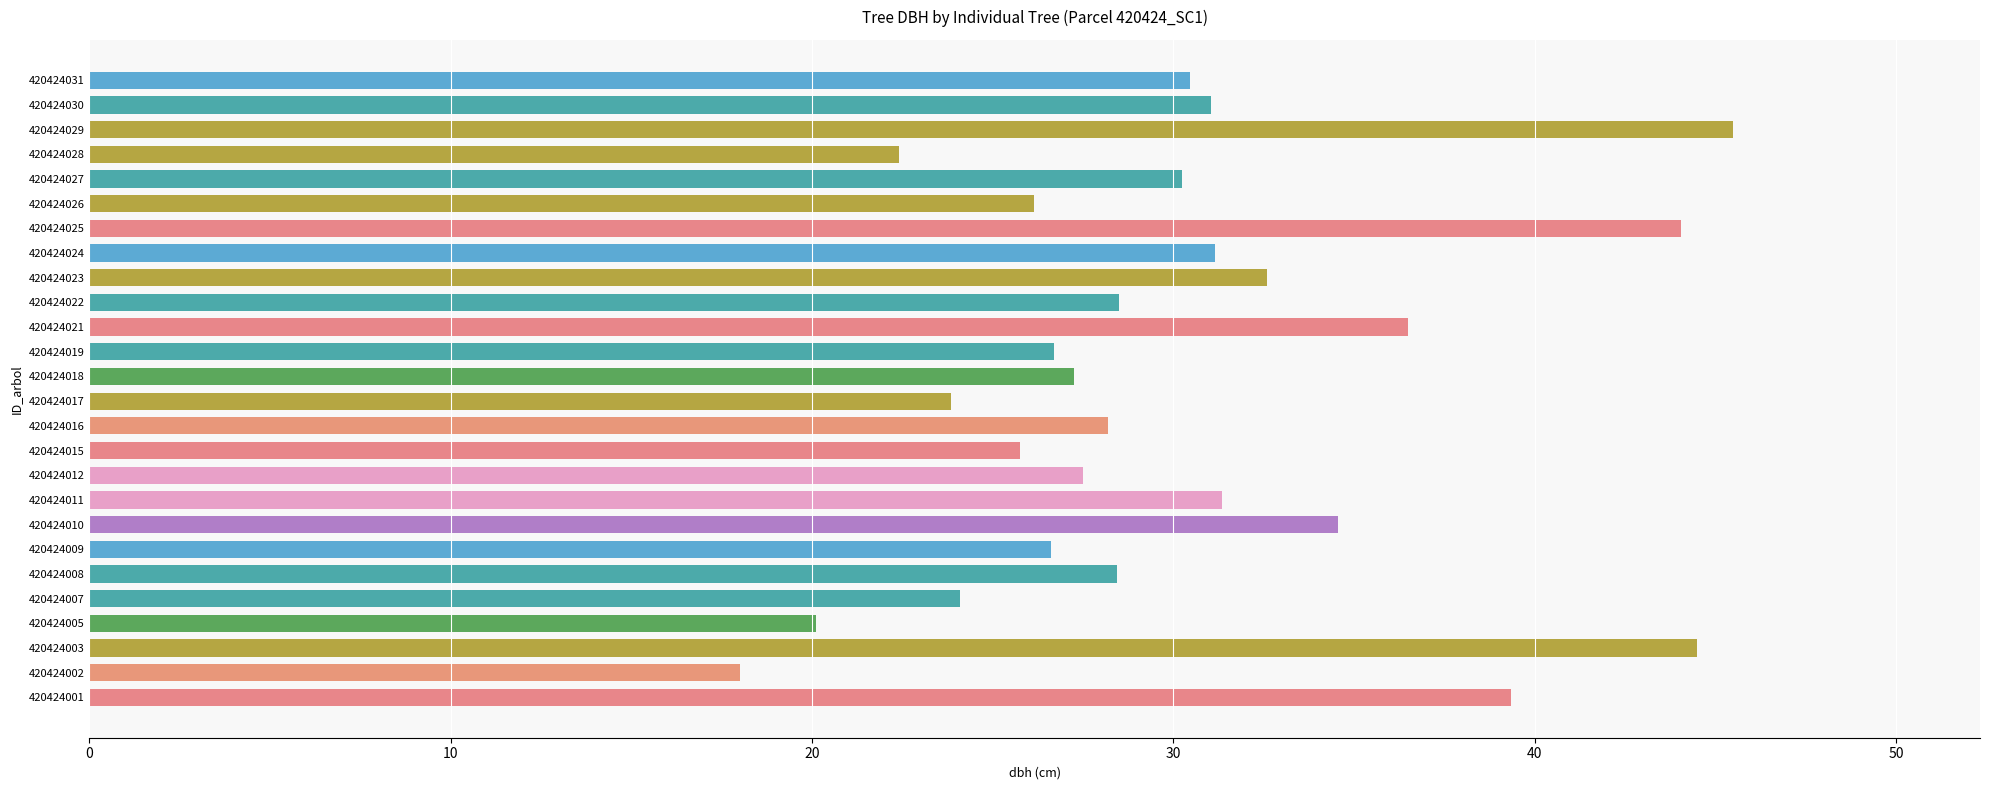

What is the ratio of the value at 420424008 to the value at 420424003?

0.6